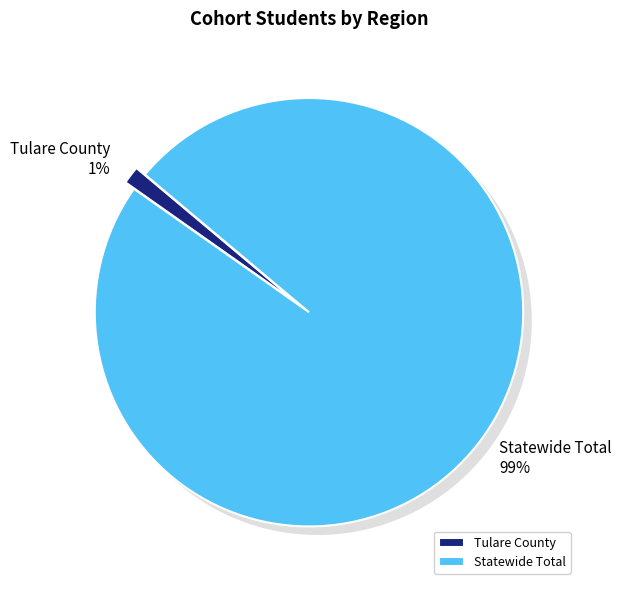

To the nearest percent, what is the combined percentage of Statewide Total and Tulare County?

100%